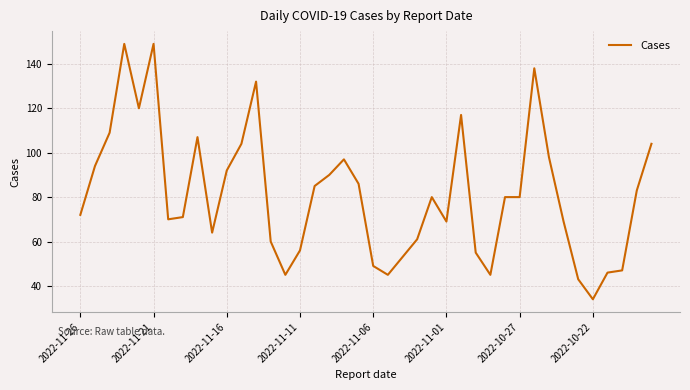

What is the greatest value displayed?

149